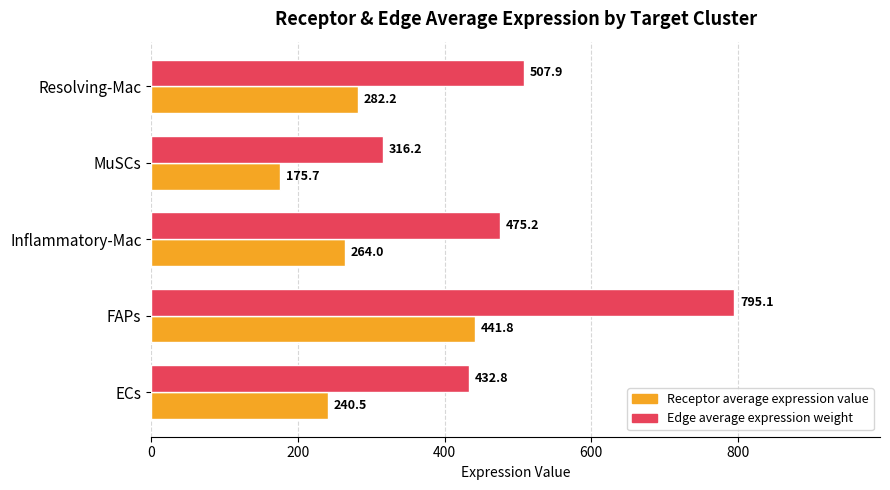

The Edge average expression weight series shows 1059.0 at FAPs. True or false?

False